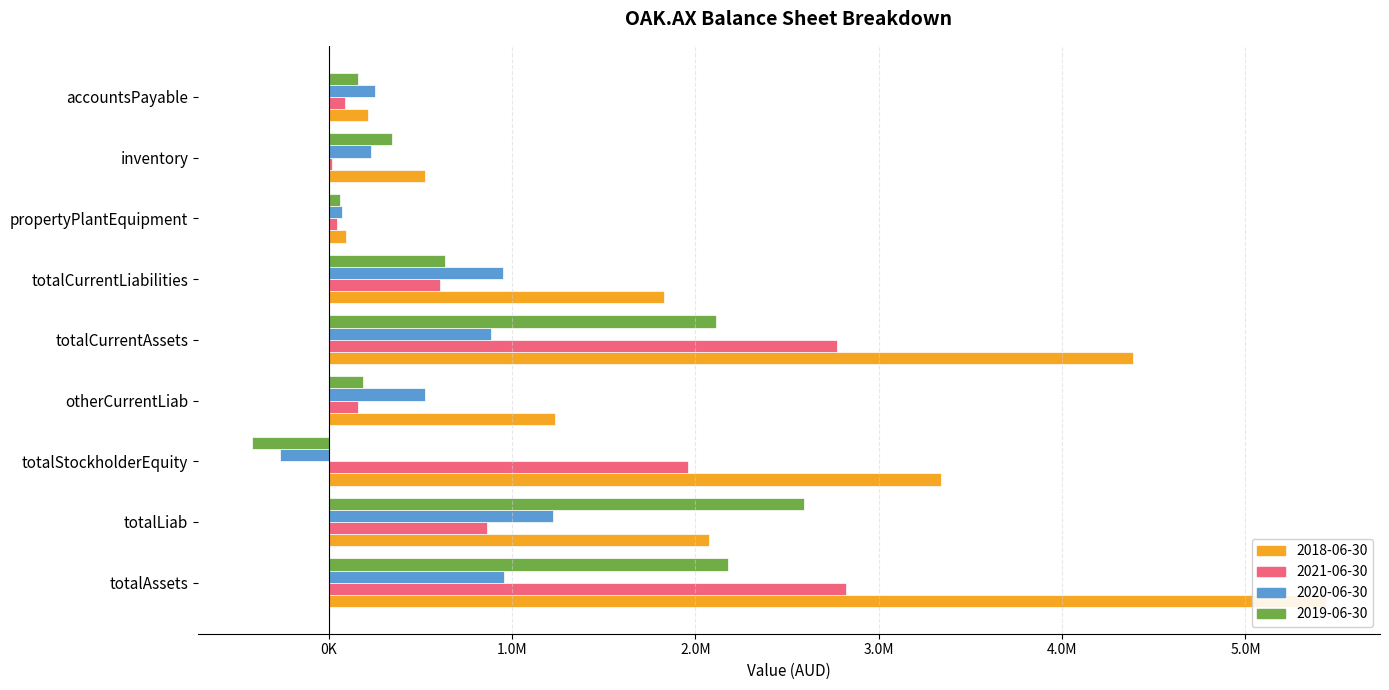

What is the sum of all 2020-06-30 values?

4835913